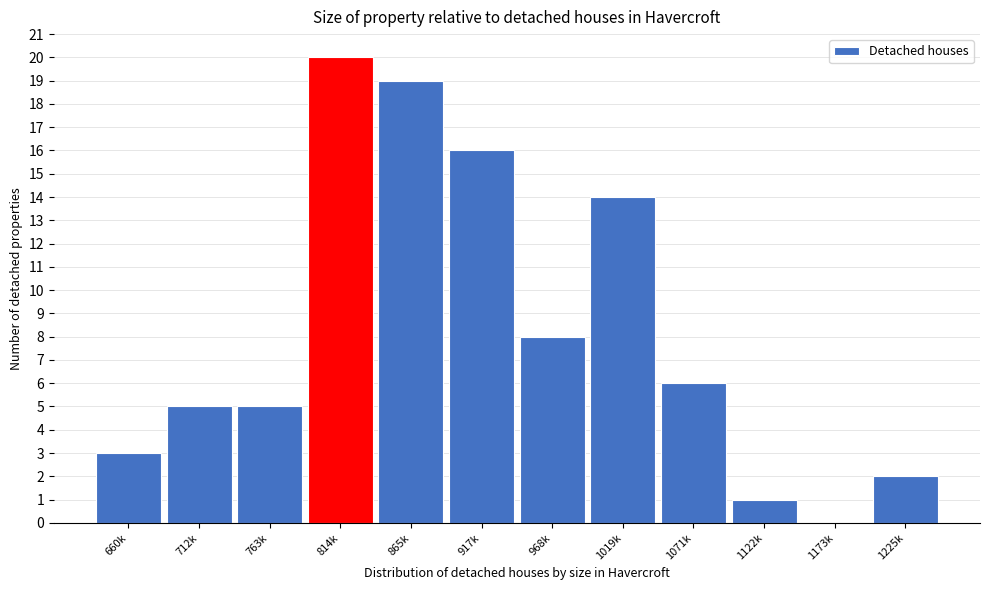

Reading left to right, list all the values displayed in this chart.

660k=3	712k=5	763k=5	814k=20	865k=19	917k=16	968k=8	1019k=14	1071k=6	1122k=1	1173k=0	1225k=2